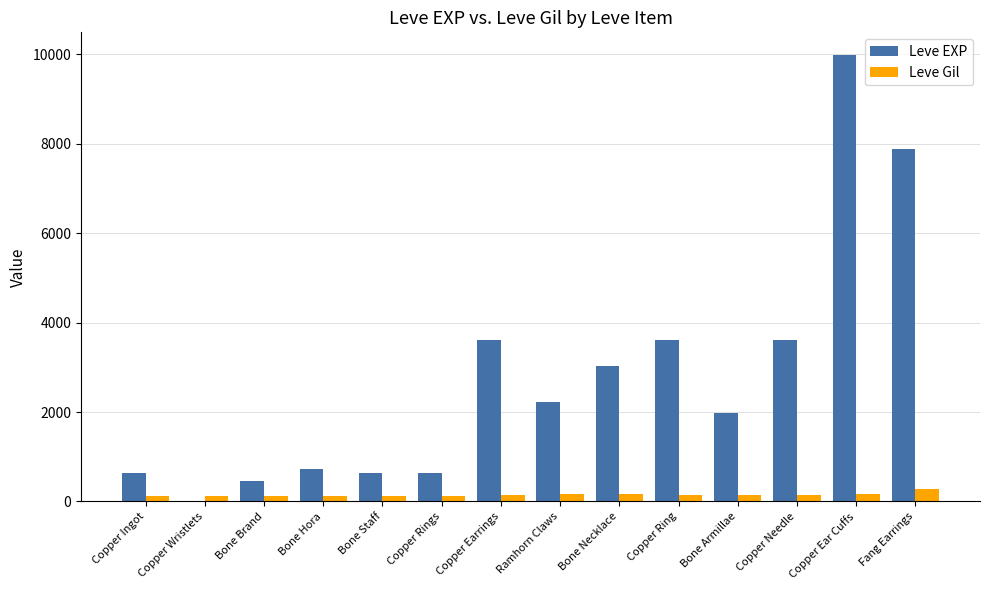

Between Bone Staff and Ramhorn Claws, which series saw the biggest shift?

Leve EXP